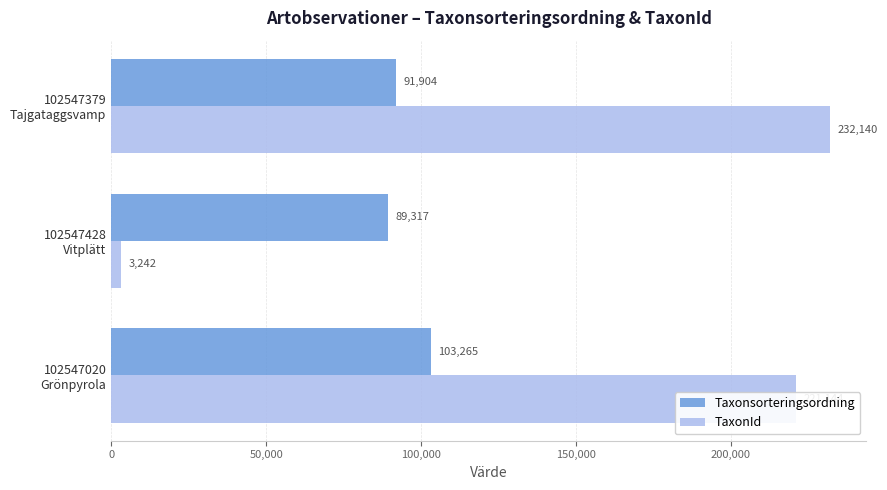

Which series has the largest range (max minus min)?

TaxonId